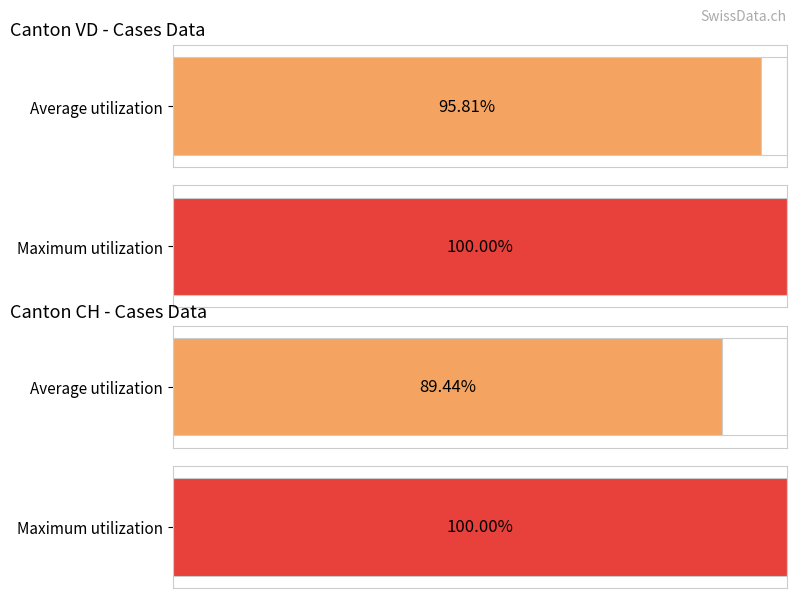

The value of VS at 2020-04-03 is 196. True or false?

False